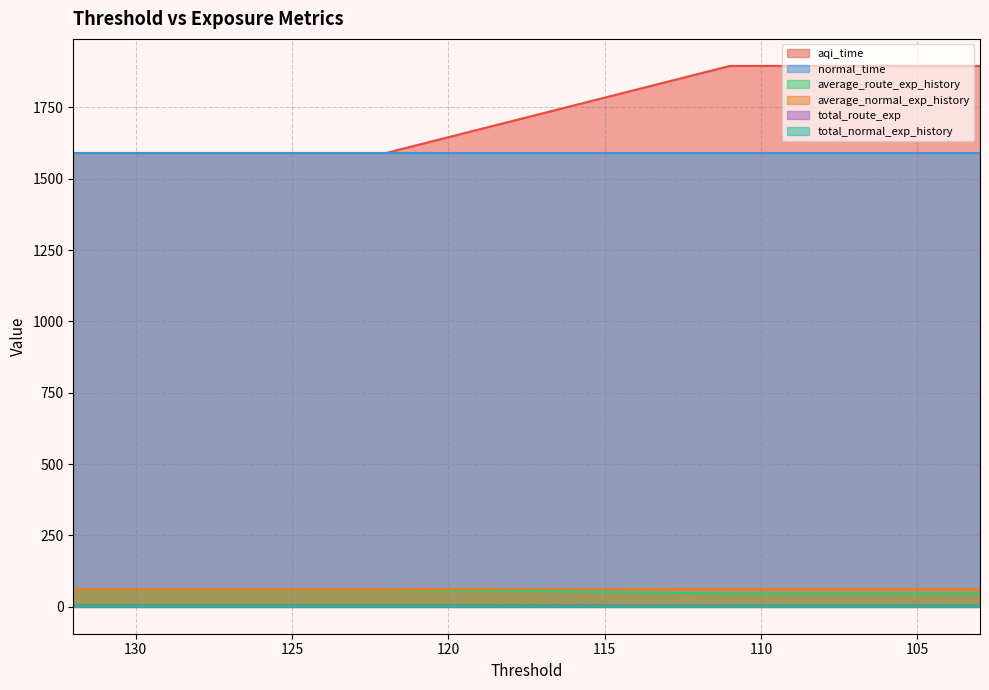

Is the value of aqi_time at 111 greater than the value of total_route_exp at 126?

Yes